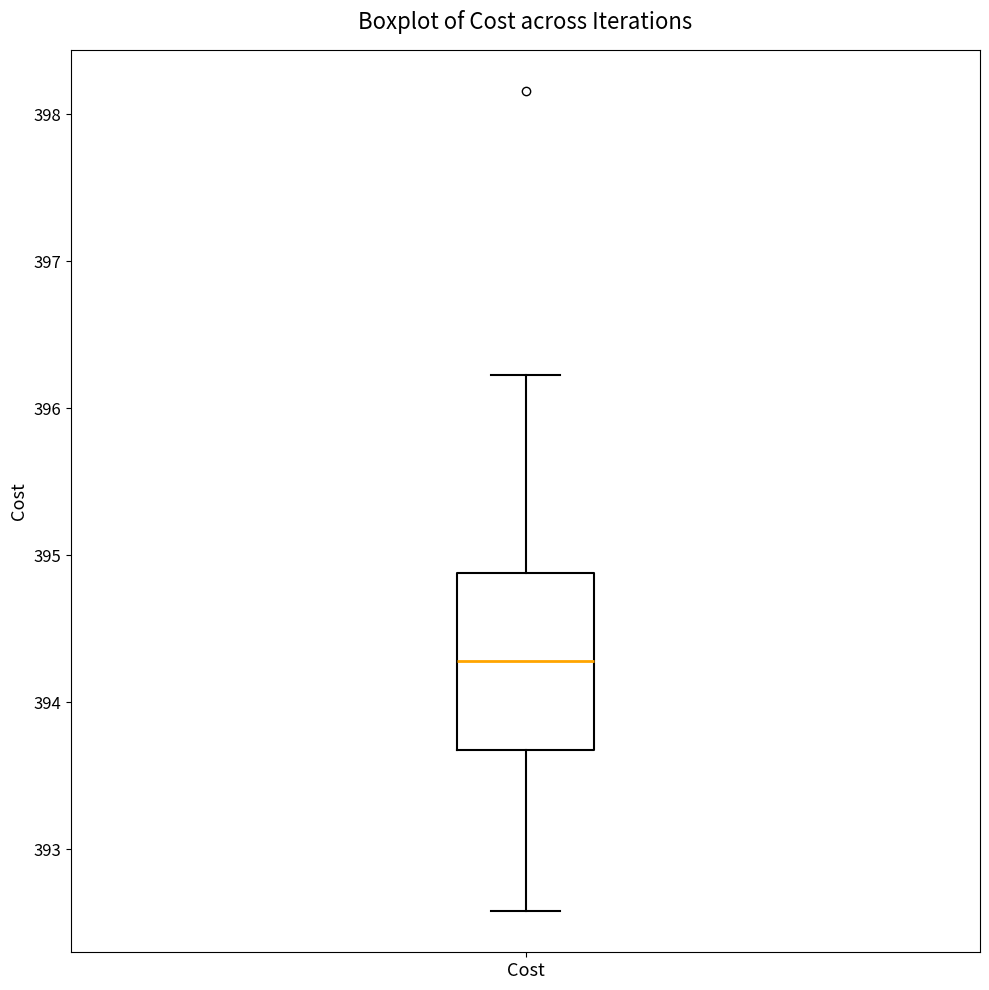

Read this box plot against the y-axis: the position of the median line, the range covered by the box, and the ends of both whiskers. The values are not printed on the chart, so give them approximately, as read against the axis.

median 394.3, box 393.7 to 394.9, whiskers 392.6 to 396.2